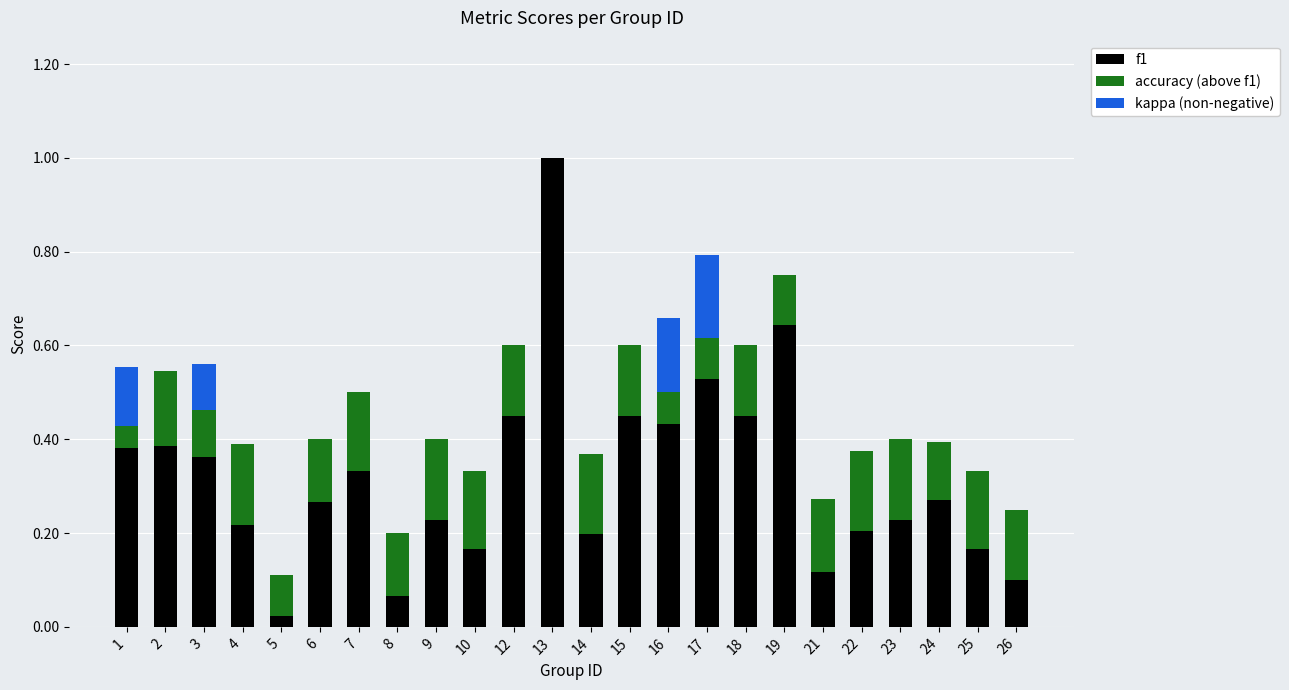

Does the chart contain stacked bars?

Yes